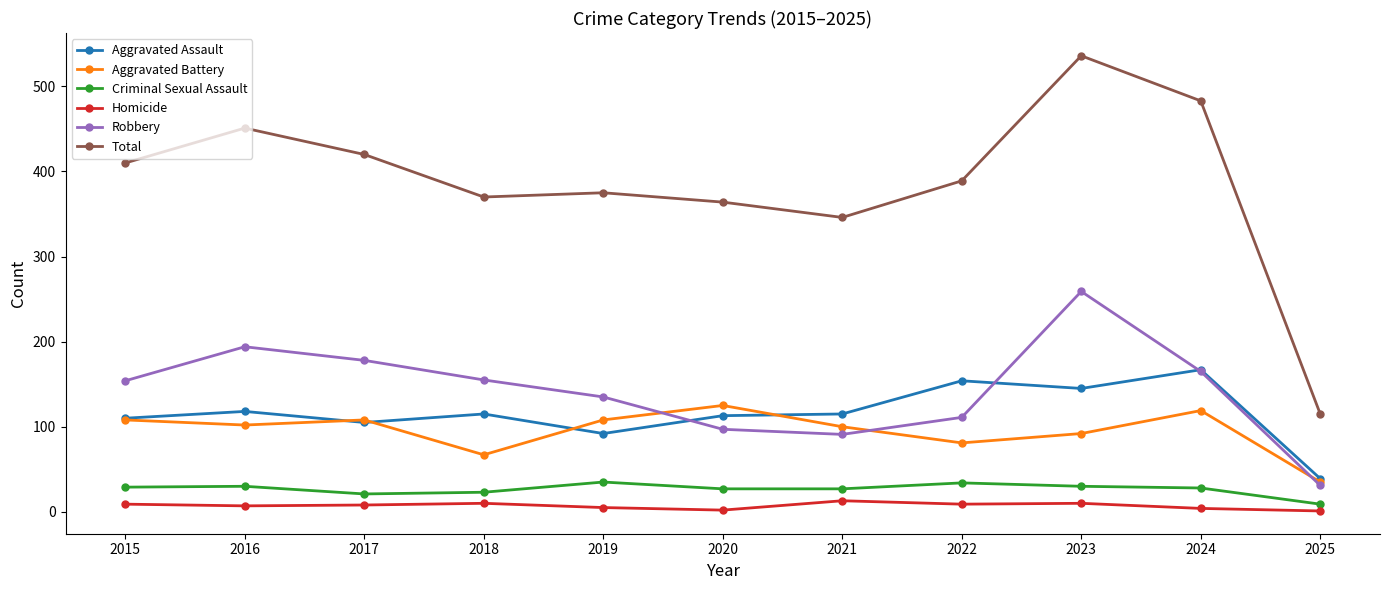

Is it true that Aggravated Battery equals 35 at 2025?

True